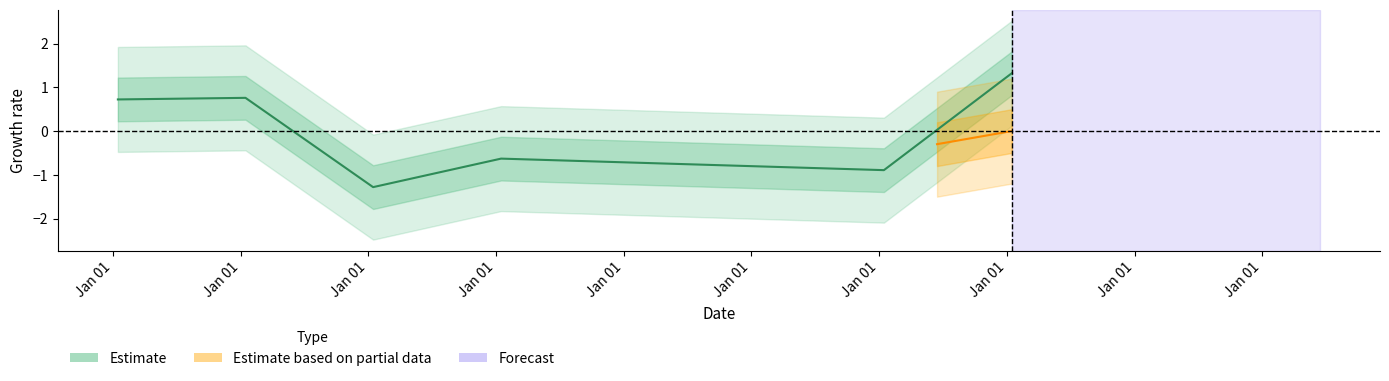

Rank the categories by value from highest to lowest.

Jan 01, Jan 01, Jan 01, Jan 01, Jan 01, Jan 01